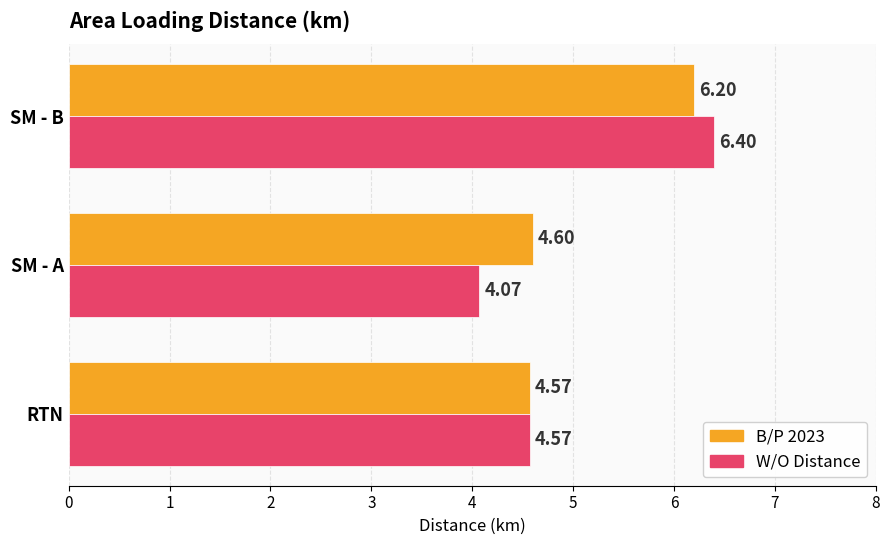

At which category is the sum across all series the highest?

SM - B